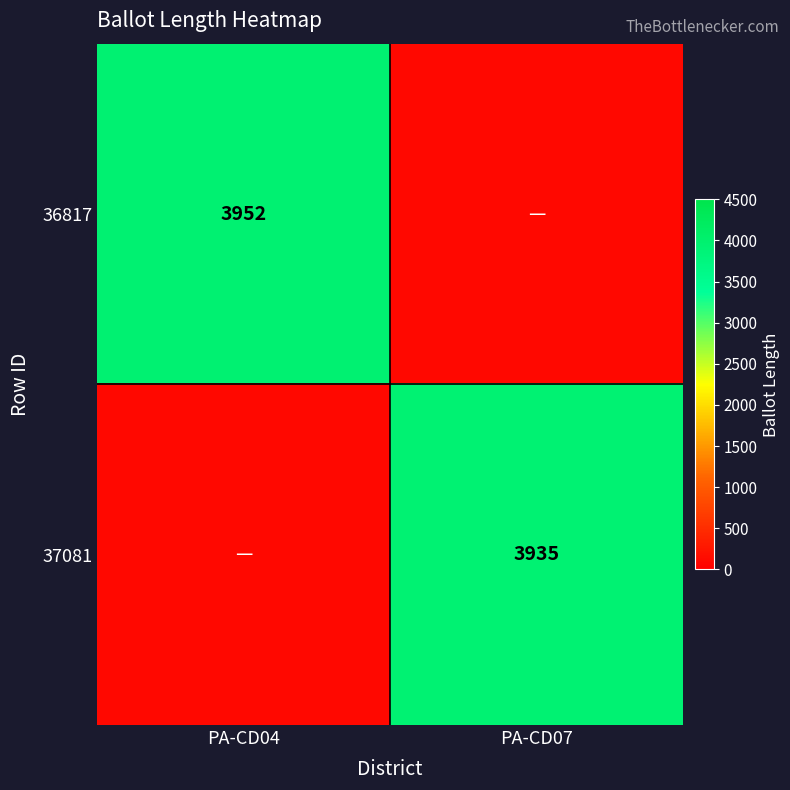

True or false: 36817 has a value of 3952 at PA-CD04.

True